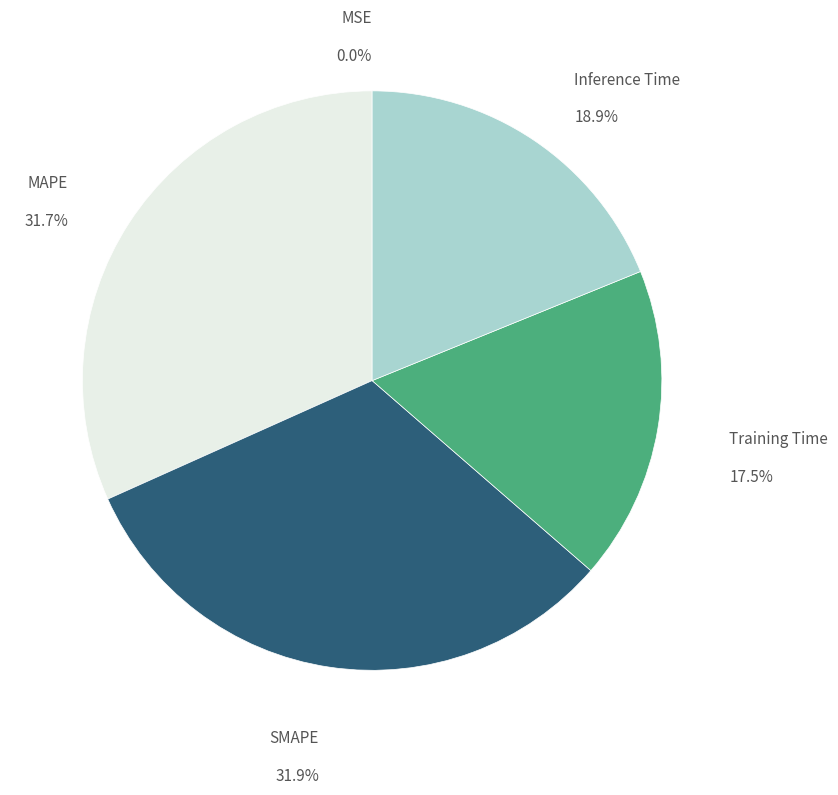

Is there a majority slice in this chart?

No